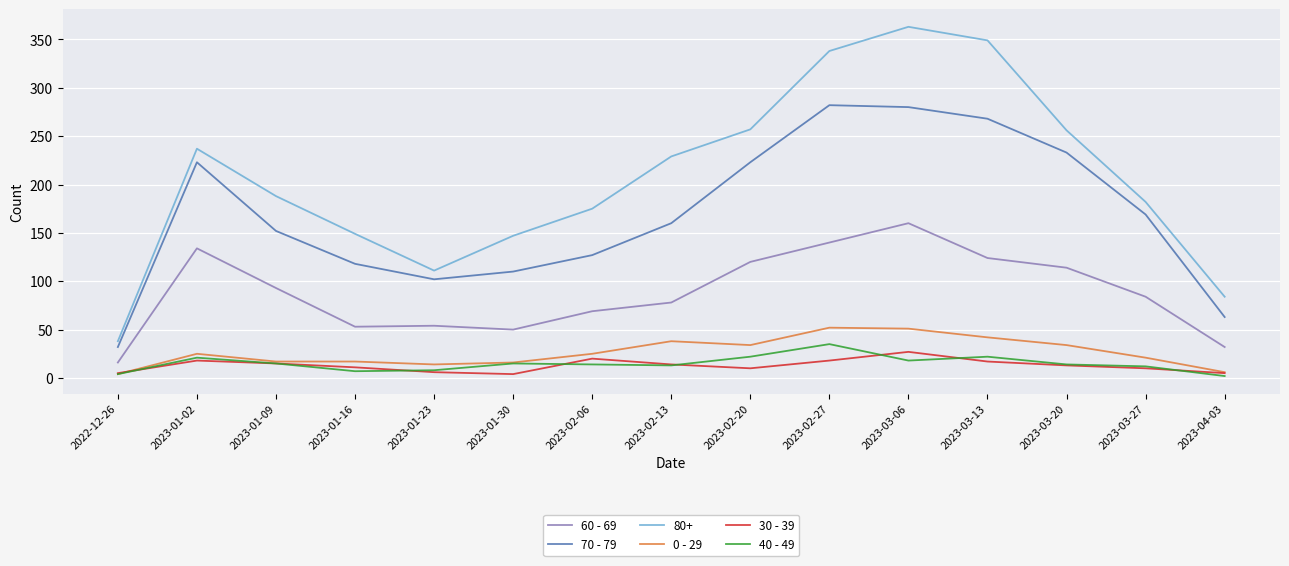

Is the value of 0 - 29 at 2023-02-27 greater than the value of 30 - 39 at 2023-02-20?

Yes